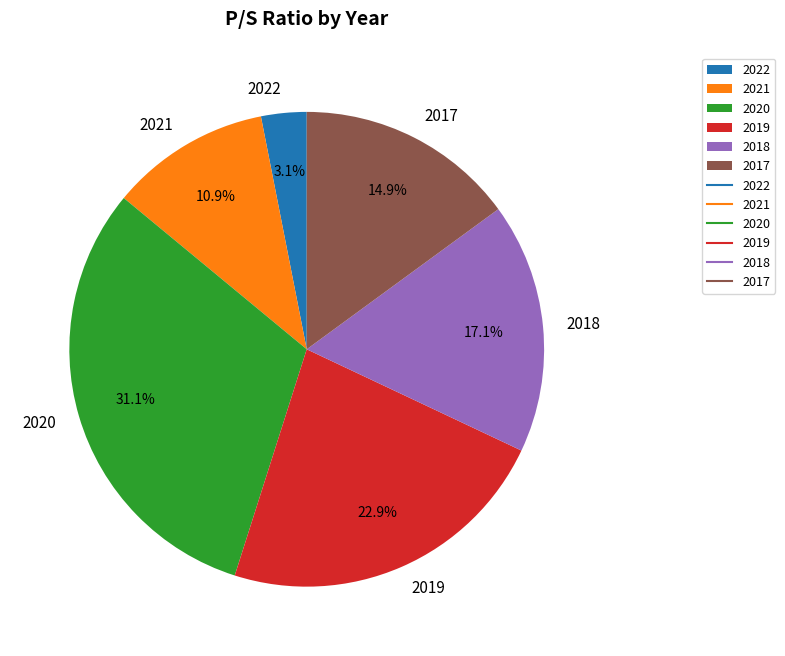

Combined, do 2019 and 2020 account for over 50%?

Yes